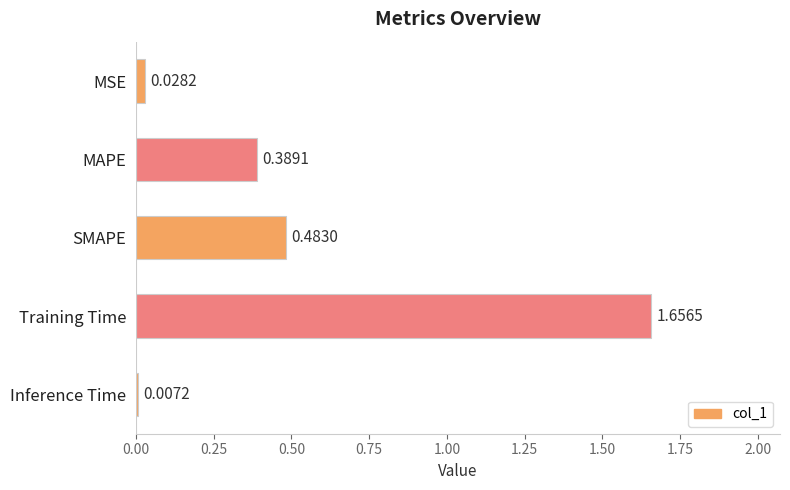

Which category has the lowest value across all series?

Inference Time